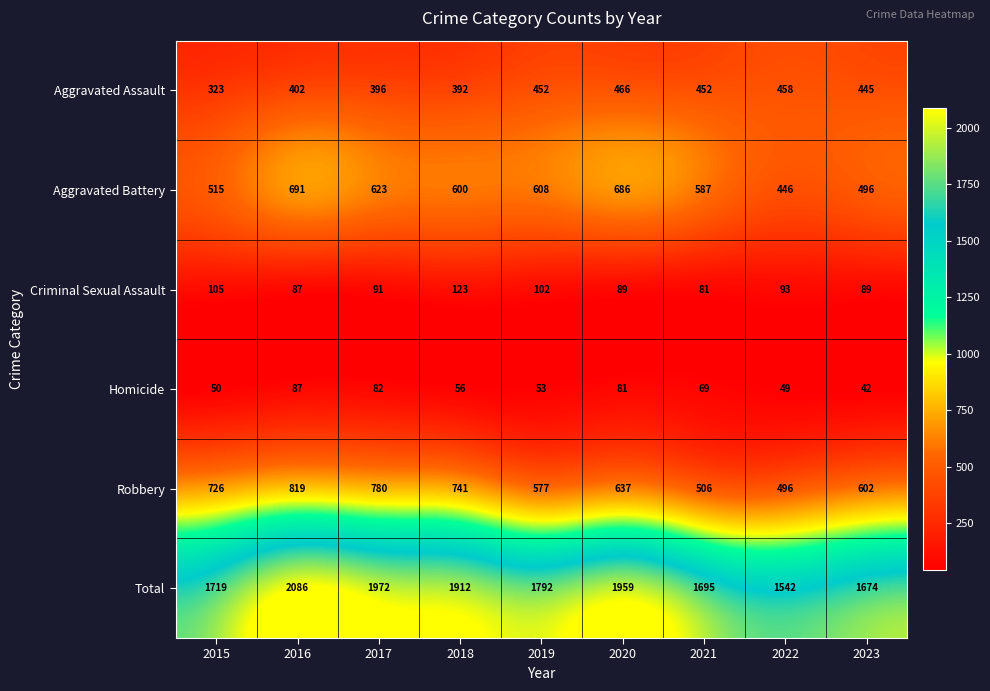

Which series has the widest spread of values?

Total